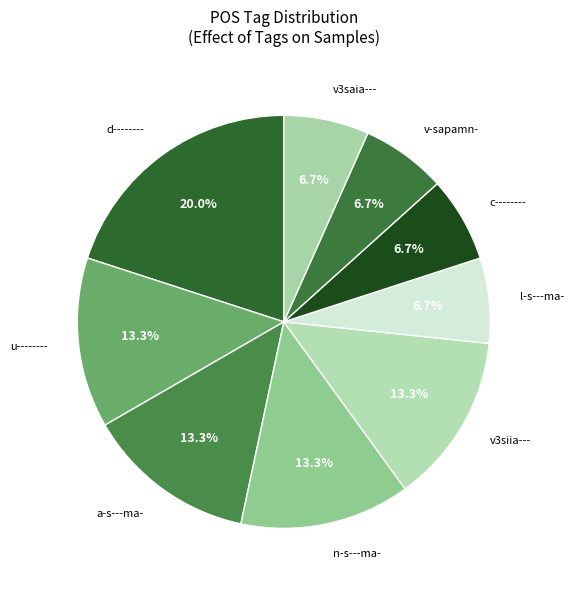

Is a-s---ma- the majority of the pie?

No